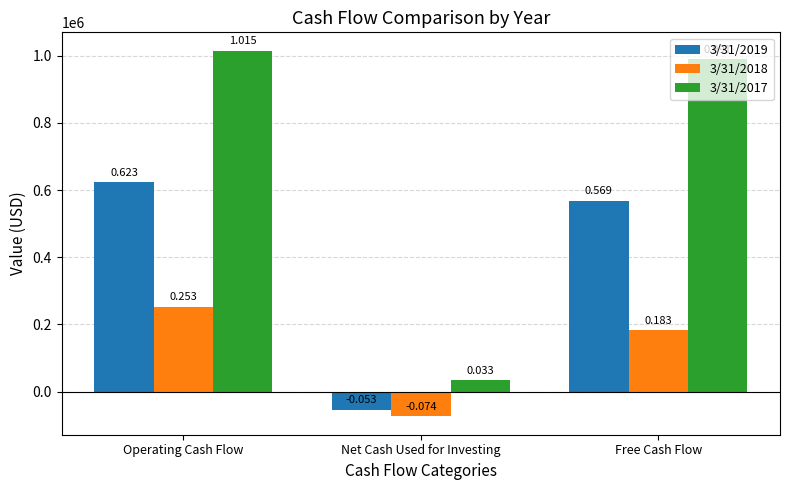

Where does the 3/31/2017 series first go above 990626?

Operating Cash Flow